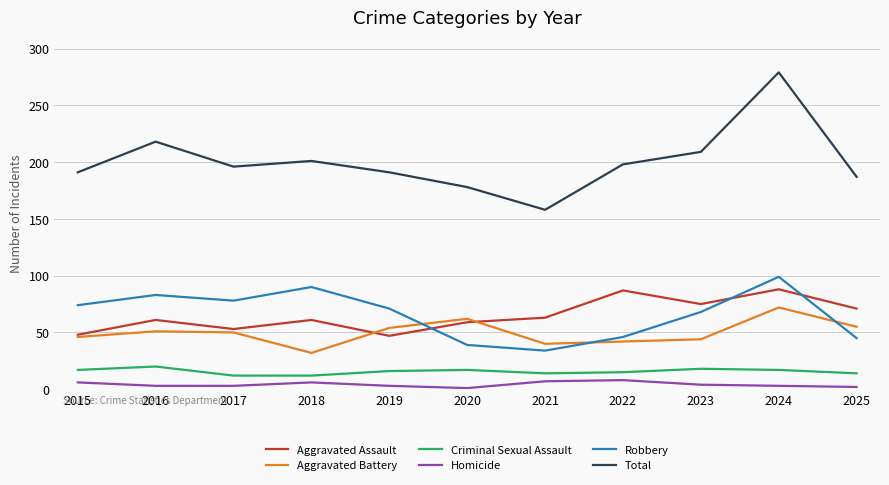

The value of Robbery at 2017 is 78. True or false?

True